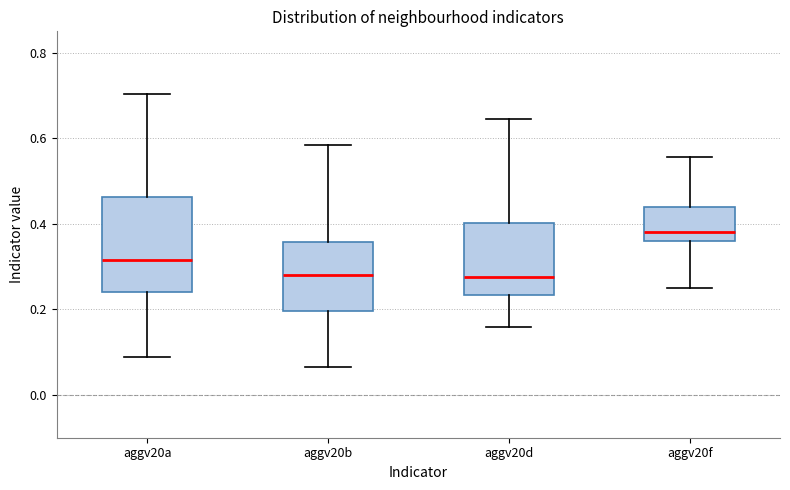

Which box is the tallest, from its lower edge to its upper edge?

aggv20a